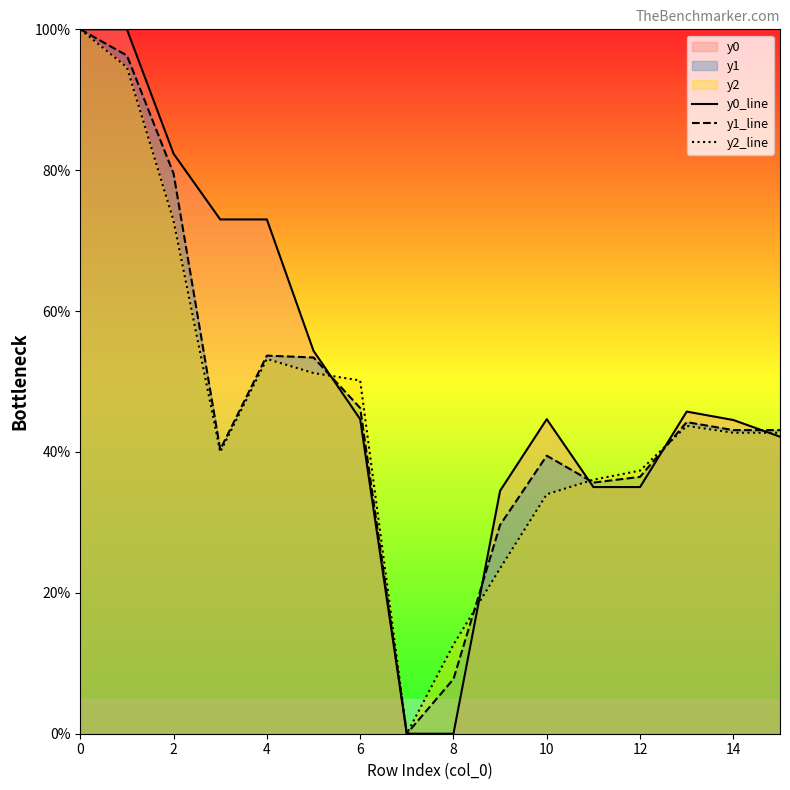

True or false: y0_line has more than 1 points higher than both neighbors.

True